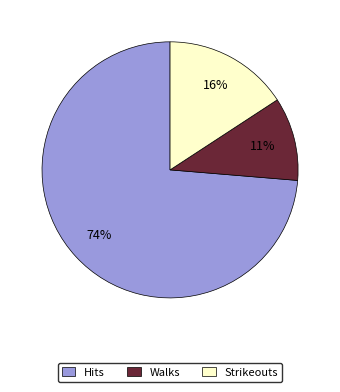

Count the number of slices in the pie.

3